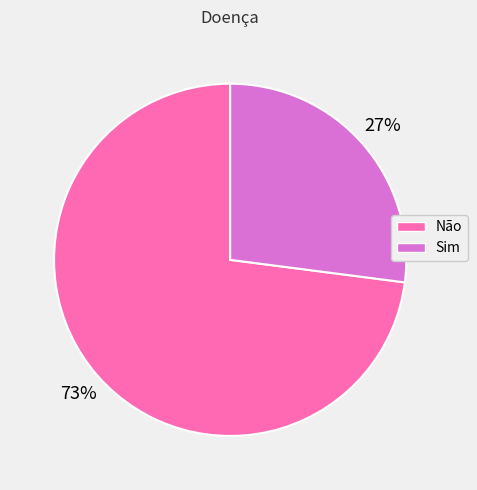

Does any single category account for the majority?

Yes